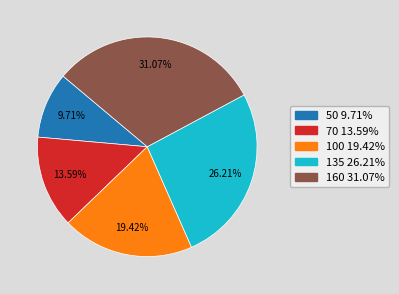

What is the smallest slice in the pie chart?

50